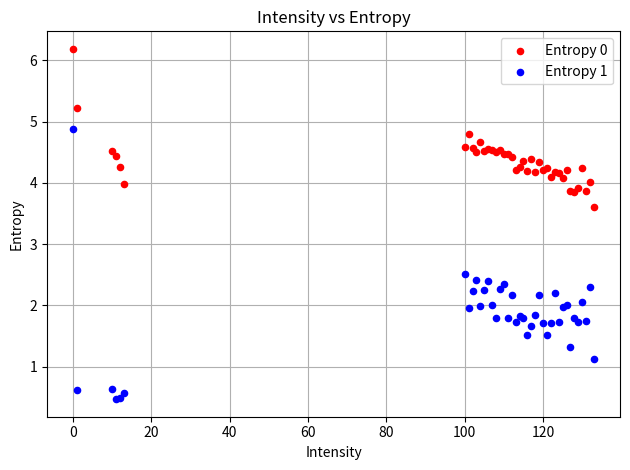

Which series contains the lowest Y value?

Entropy 1